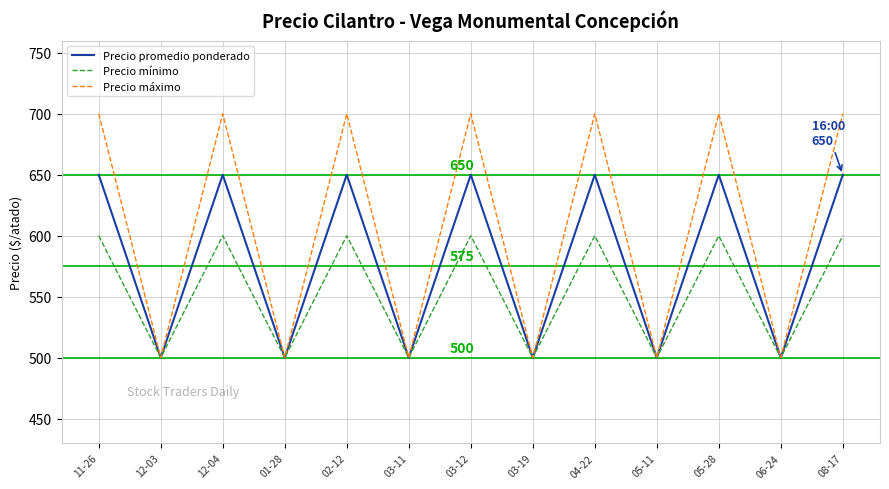

Is it true that Precio mínimo equals 792 at 01-28?

False